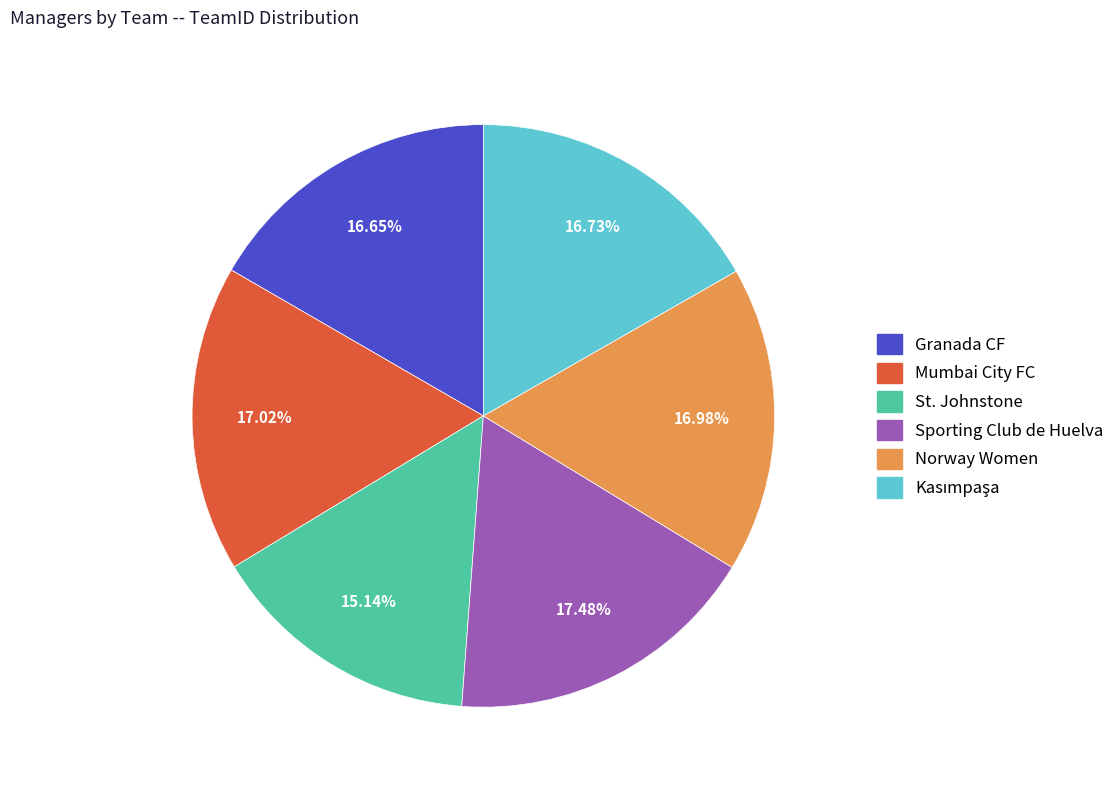

Does Mumbai City FC account for over 50% of the chart?

No